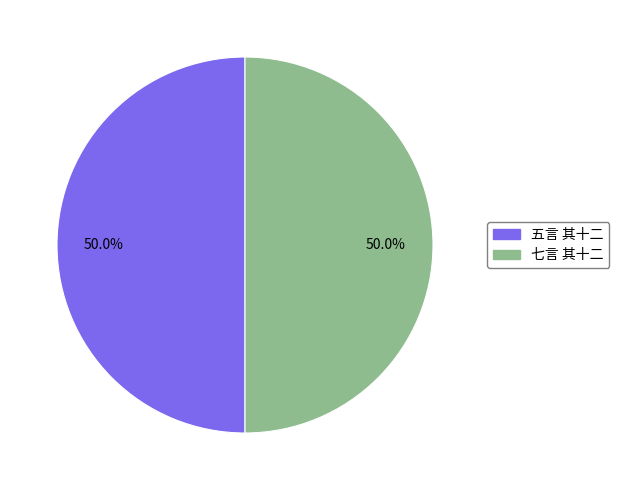

How many segments does this pie chart have?

2